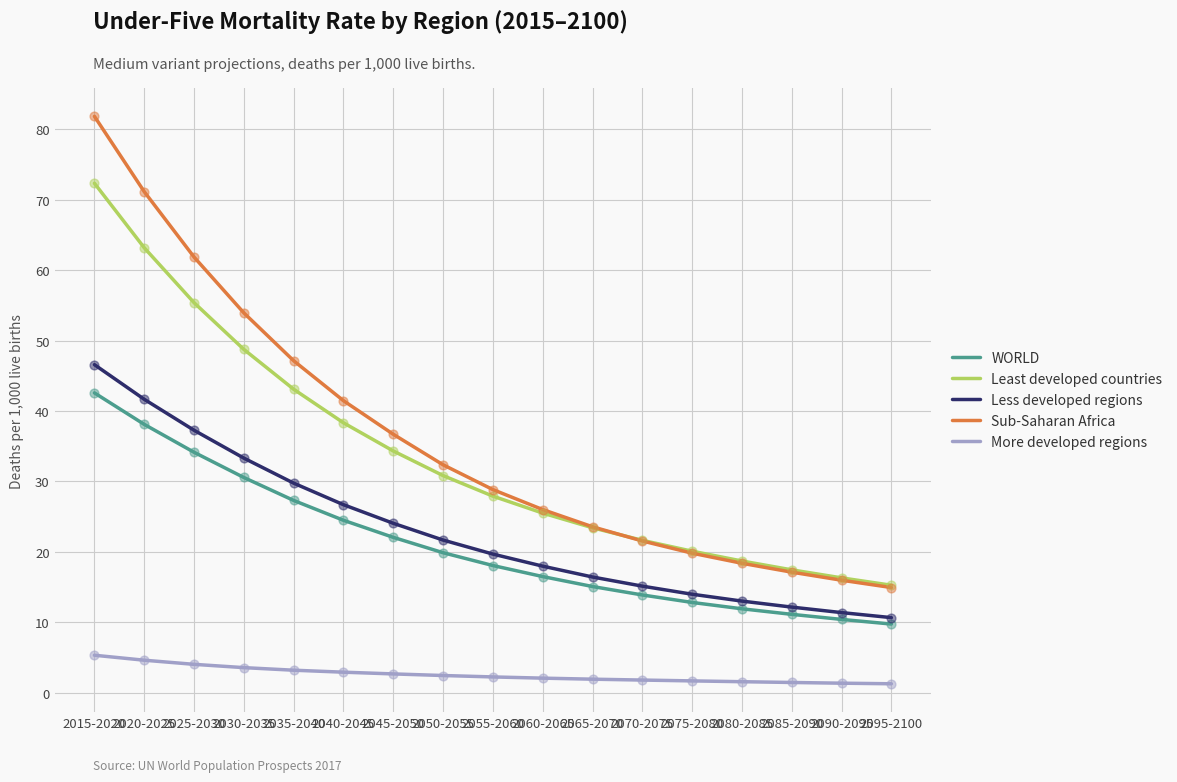

Which series has the largest total across all categories?

Sub-Saharan Africa